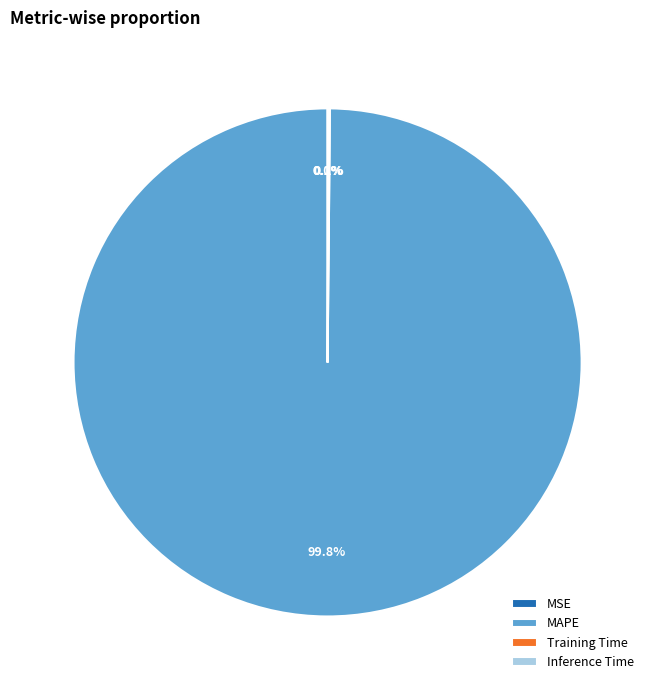

To the nearest percent, what is the average slice percentage?

25%